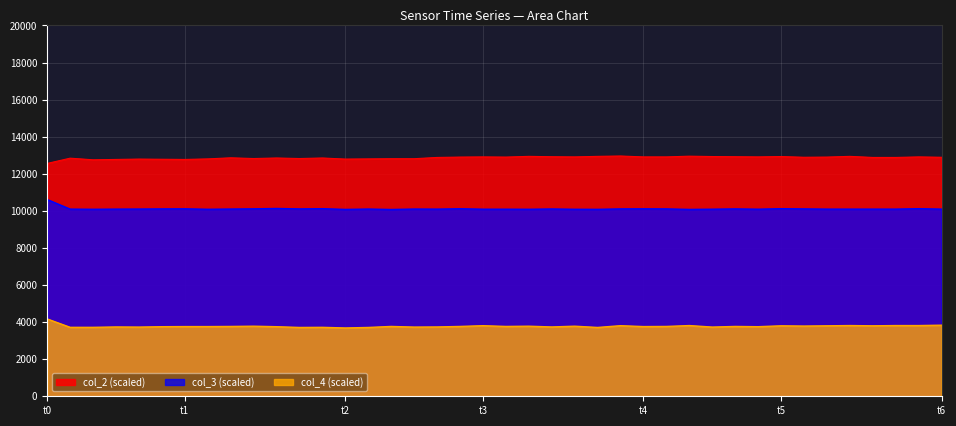

At which label is col_3 closest to 10341?

10